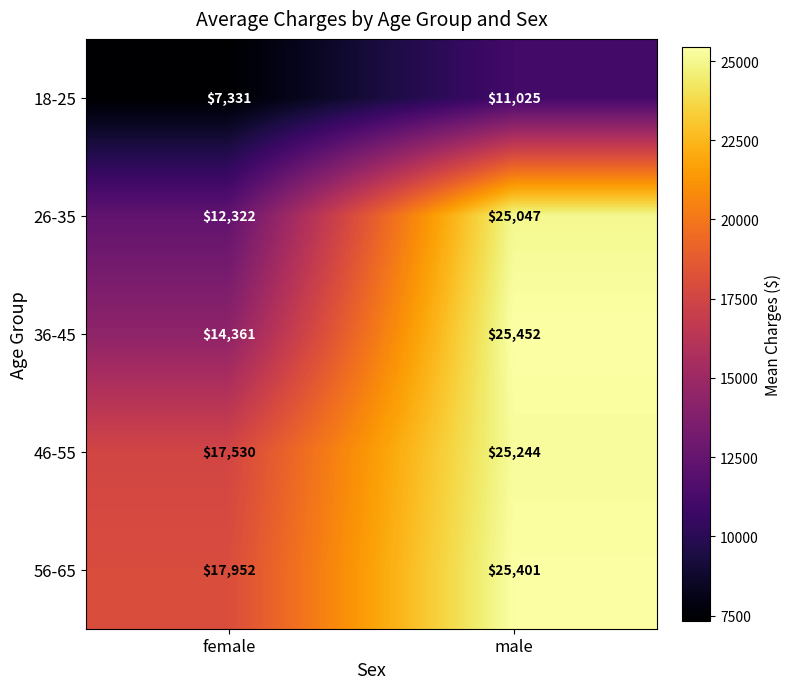

Reading left to right, transcribe all the data shown in this chart.

18-25: female=7331	male=11025
26-35: female=12322	male=25047
36-45: female=14361	male=25452
46-55: female=17530	male=25244
56-65: female=17952	male=25401